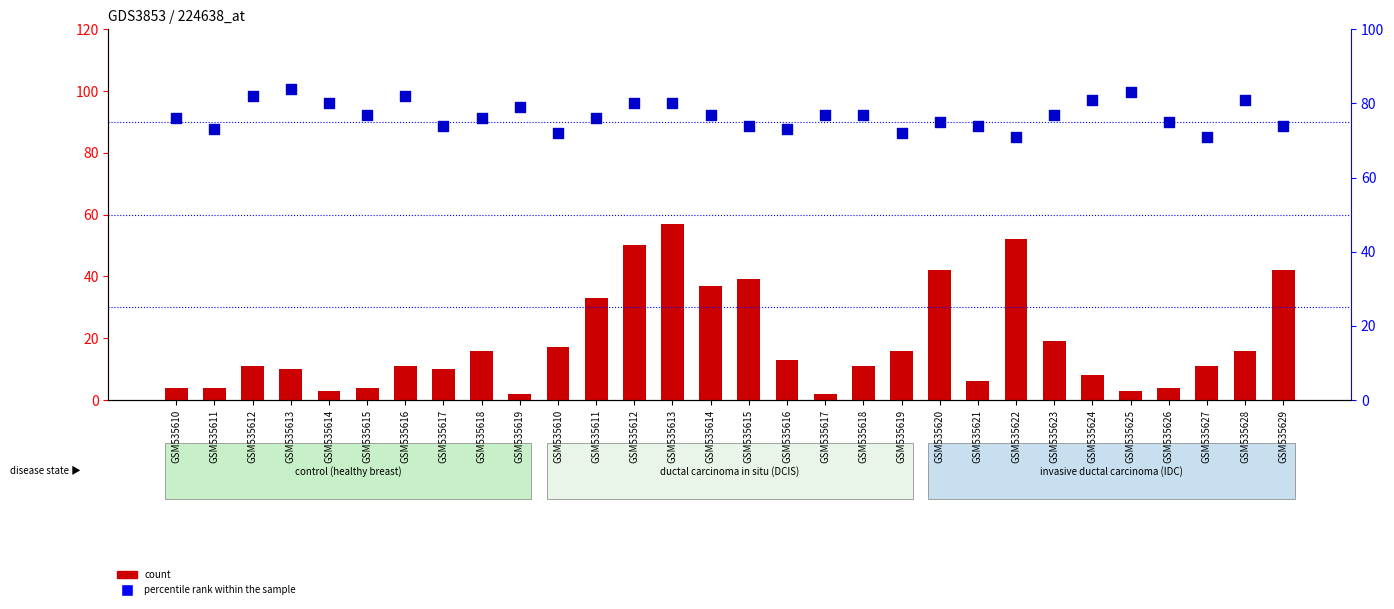

What are all the series names shown in the legend?

count, percentile rank within the sample